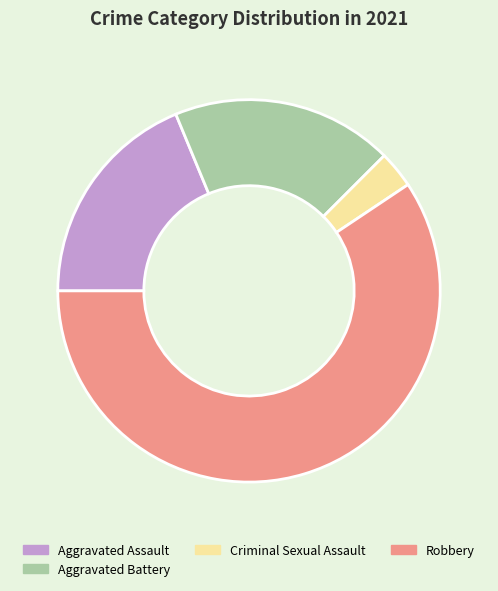

Is it true that Criminal Sexual Assault is 11% of the pie?

False